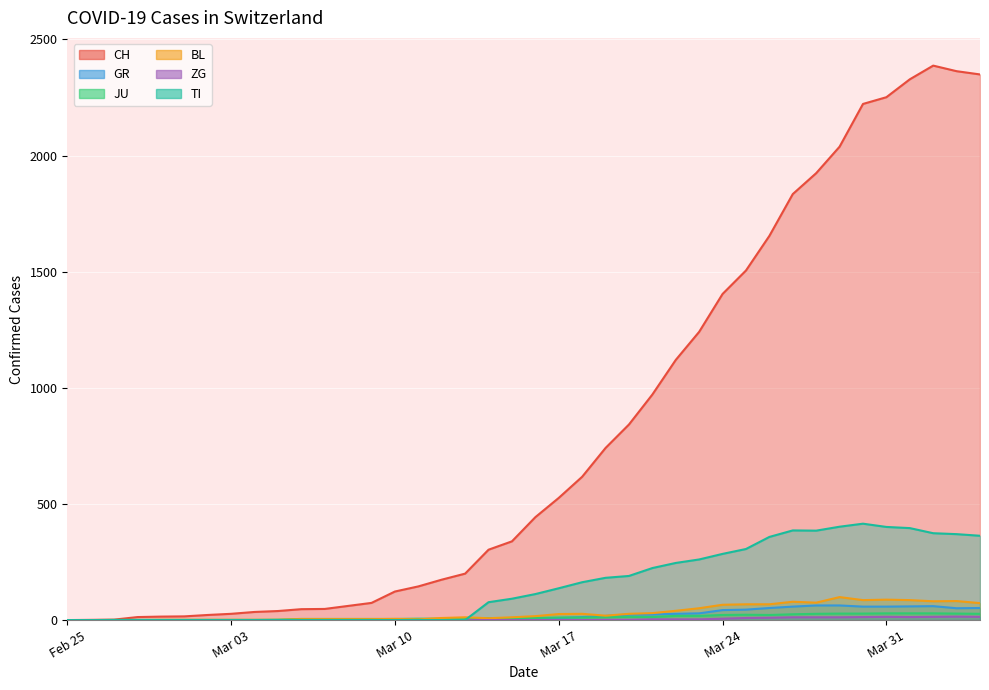

What is the highest value of the TI series?

415